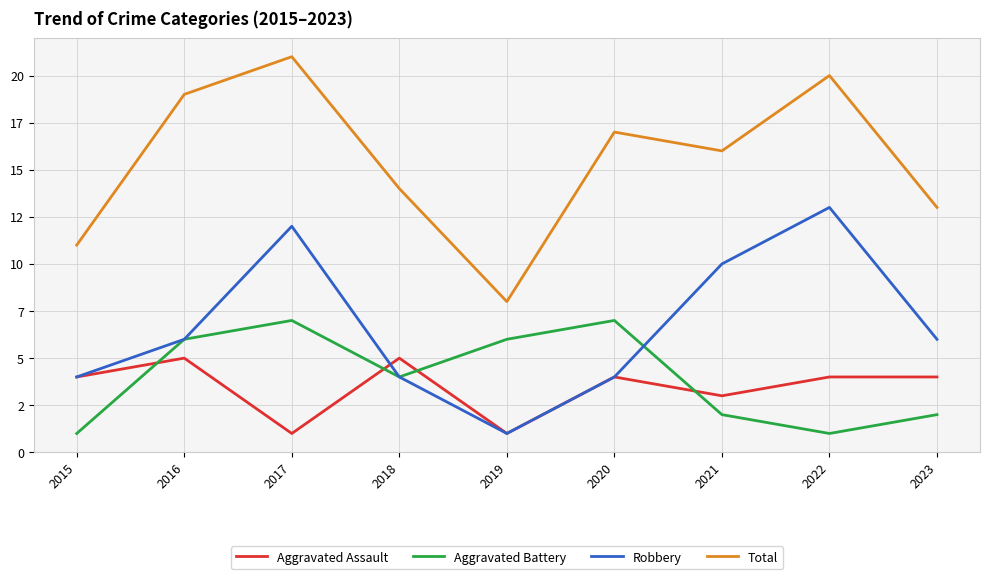

What are all the series names shown in the legend?

Aggravated Assault, Aggravated Battery, Robbery, Total